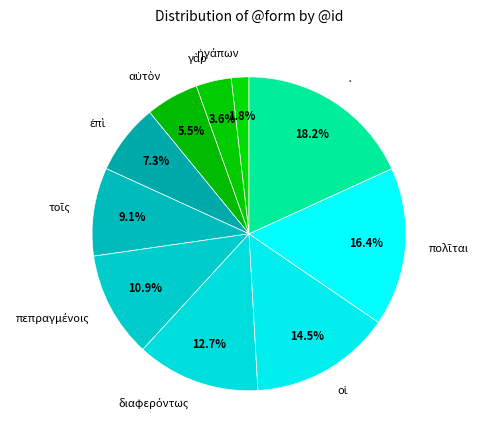

How many slices are in this pie chart?

10